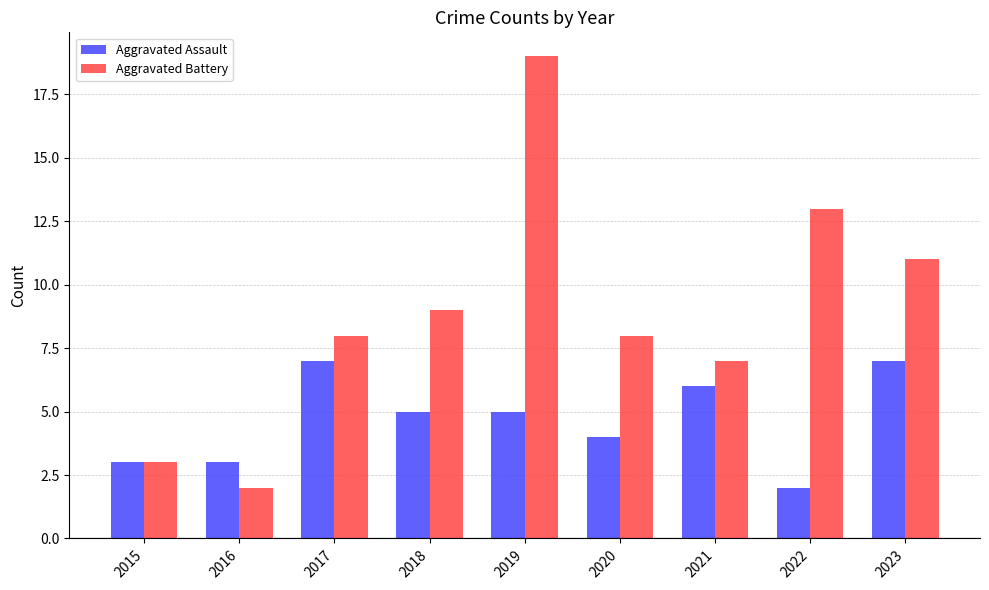

The Aggravated Battery series shows 8 at 2020. True or false?

True